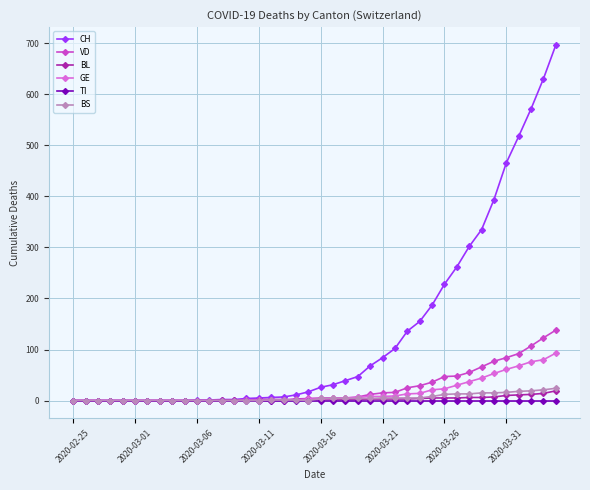

Which series has the largest range (max minus min)?

CH